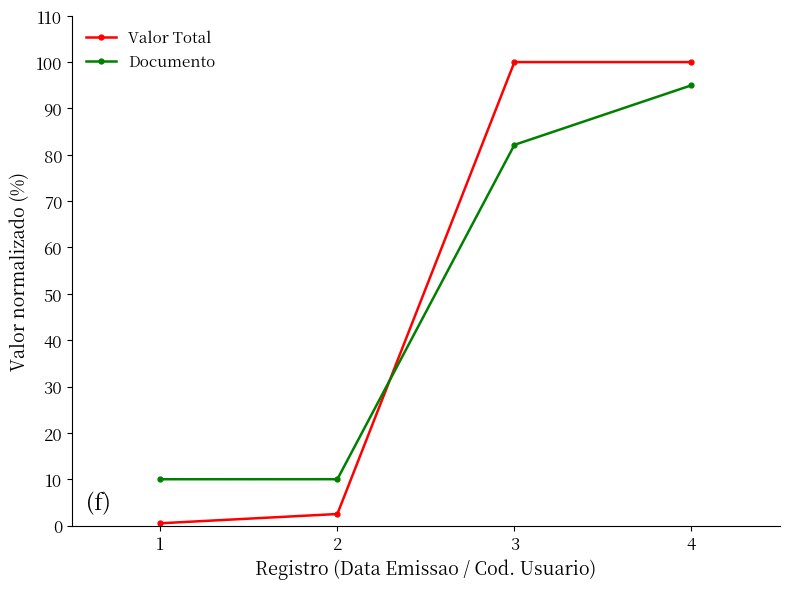

How many lines are shown in the chart?

2